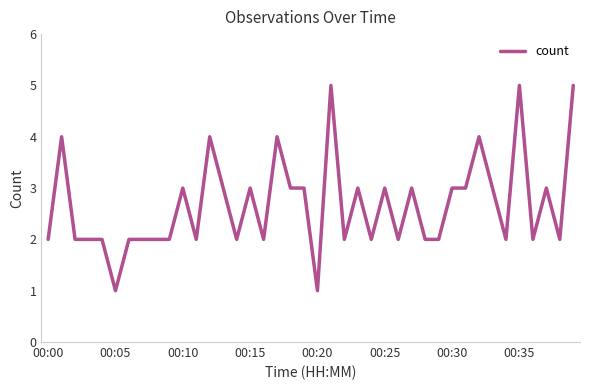

What is the maximum value shown in the chart?

5